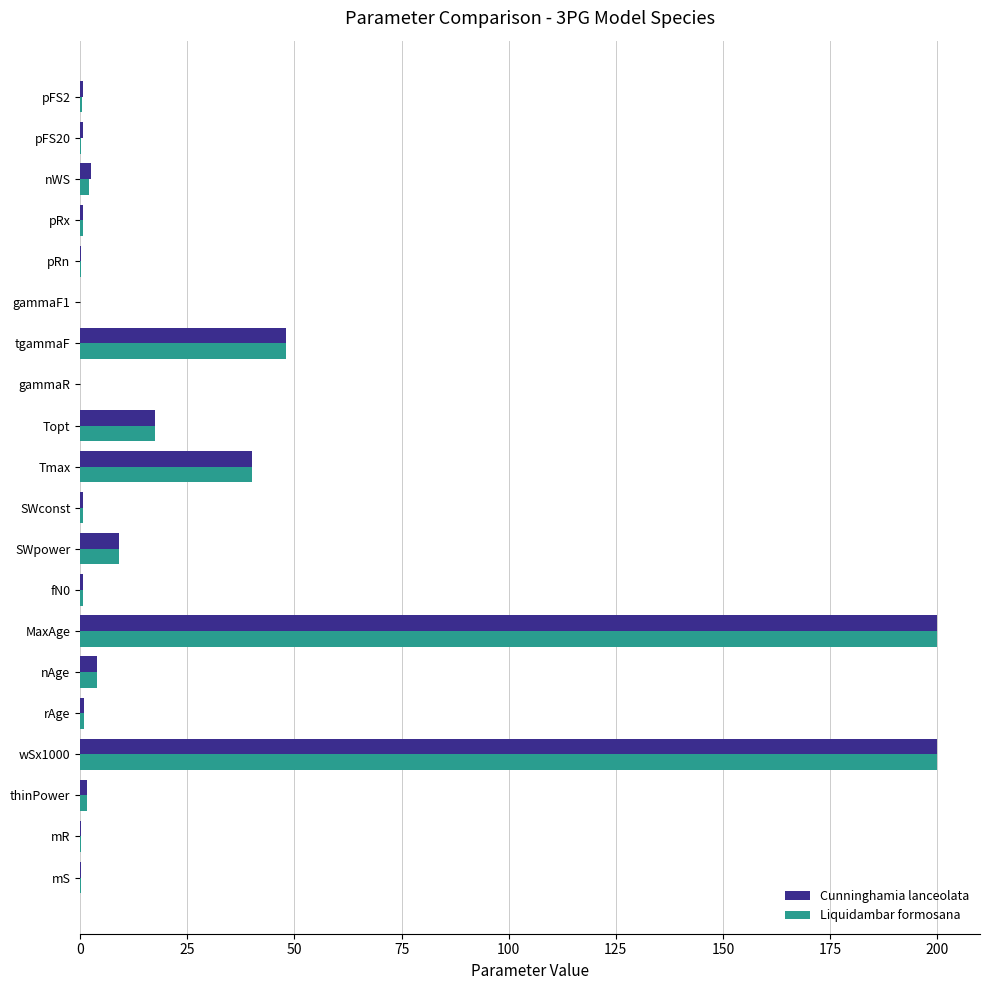

Is the value of Cunninghamia lanceolata at SWconst greater than the value of Liquidambar formosana at SWpower?

No